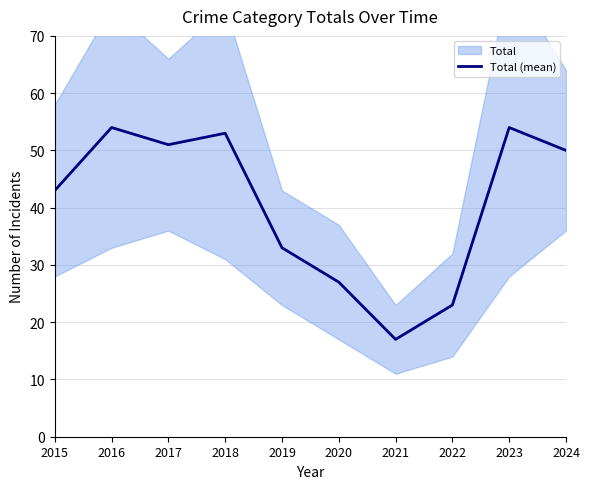

Is it true that the value at 2021 is 29?

False